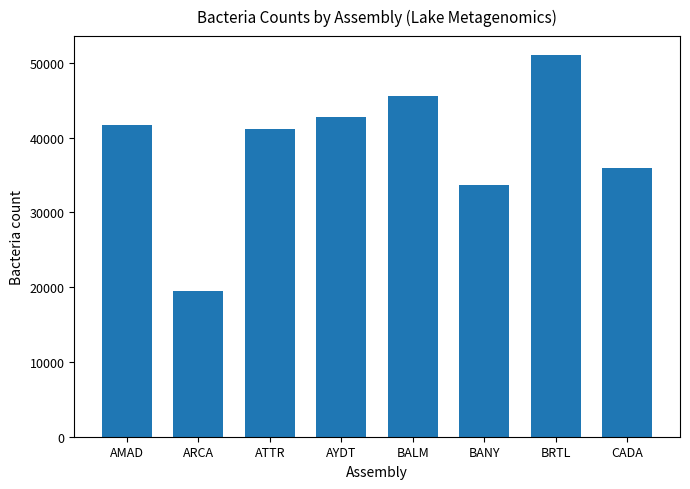

Reading left to right, what are all the values shown in this chart?

41725	19462	41080	42786	45558	33715	51009	35881